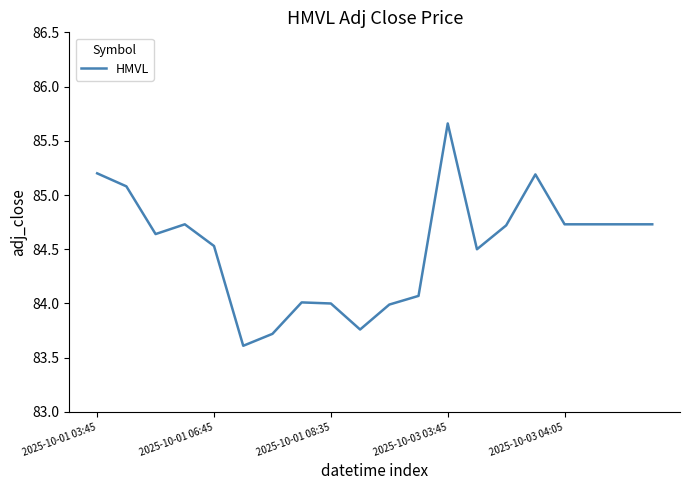

What is the smallest value displayed?

83.6